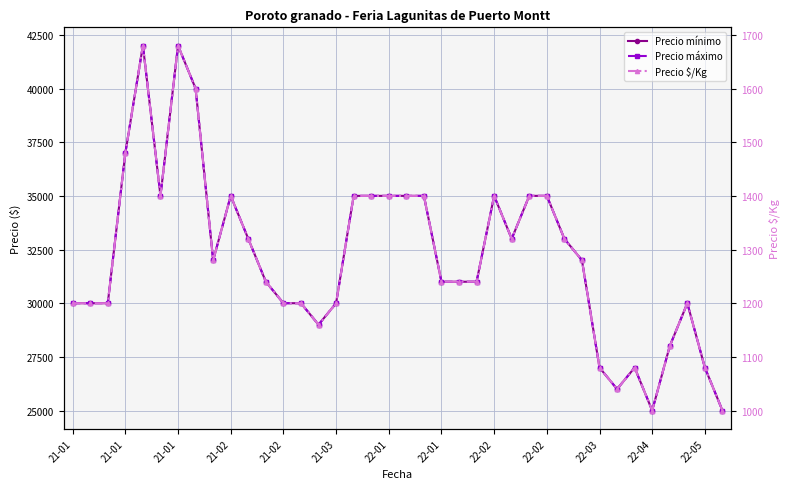

Is the value of Precio mínimo at 22-03 greater than the value of Precio máximo at 19?

No